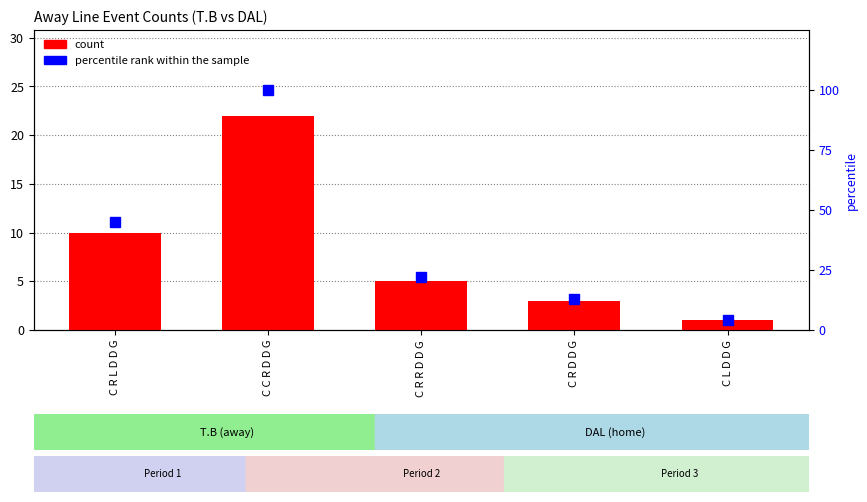

Reading right to left, transcribe all the data shown in this chart.

count: C L D D G=1	C R D D G=3	C R R D D G=5	C C R D D G=22	C R L D D G=10
percentile rank within the sample: C L D D G=4	C R D D G=13	C R R D D G=22	C C R D D G=100	C R L D D G=45